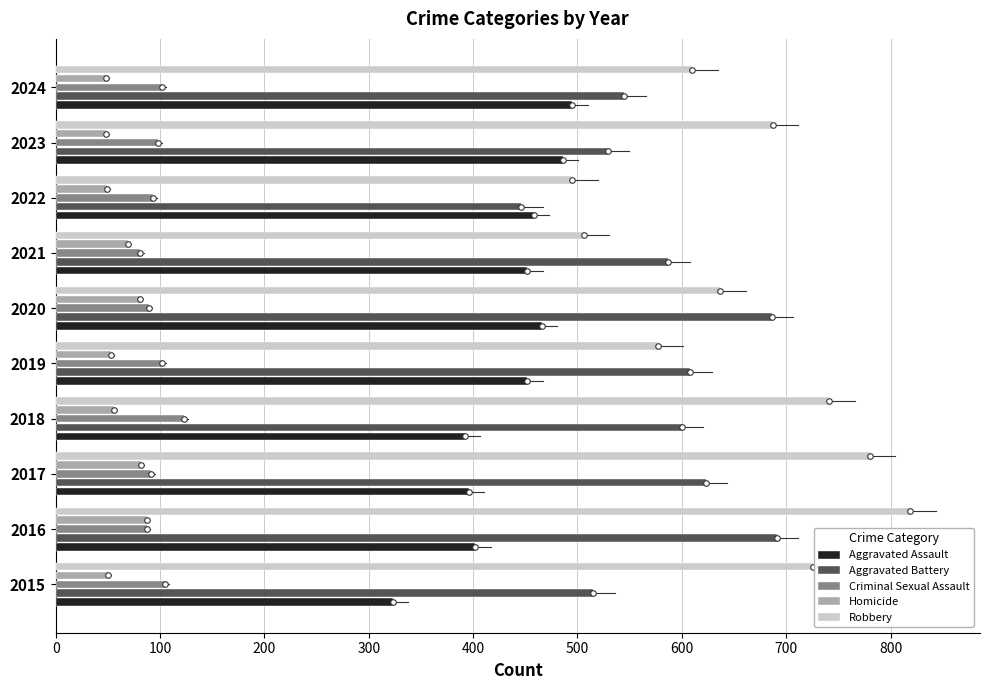

Which series has the widest spread of values?

Robbery